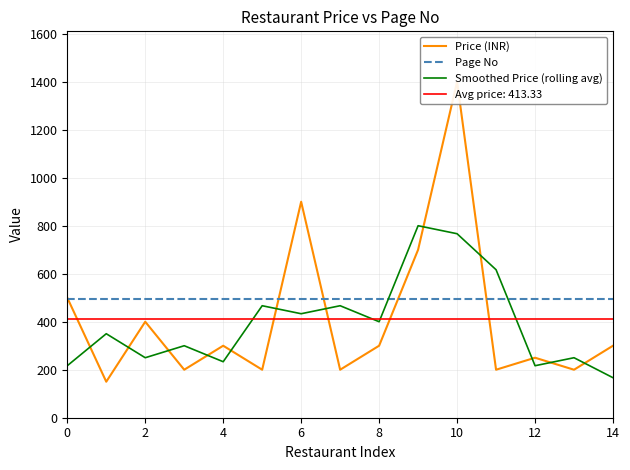

Where do Smoothed Price (rolling avg) and Page No first cross each other?

8 and 9